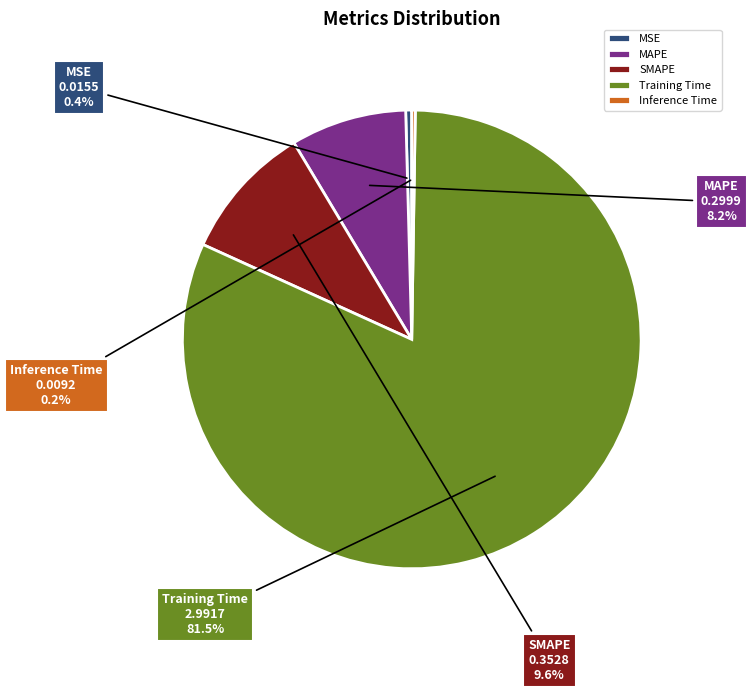

Which slice is the largest?

Training Time